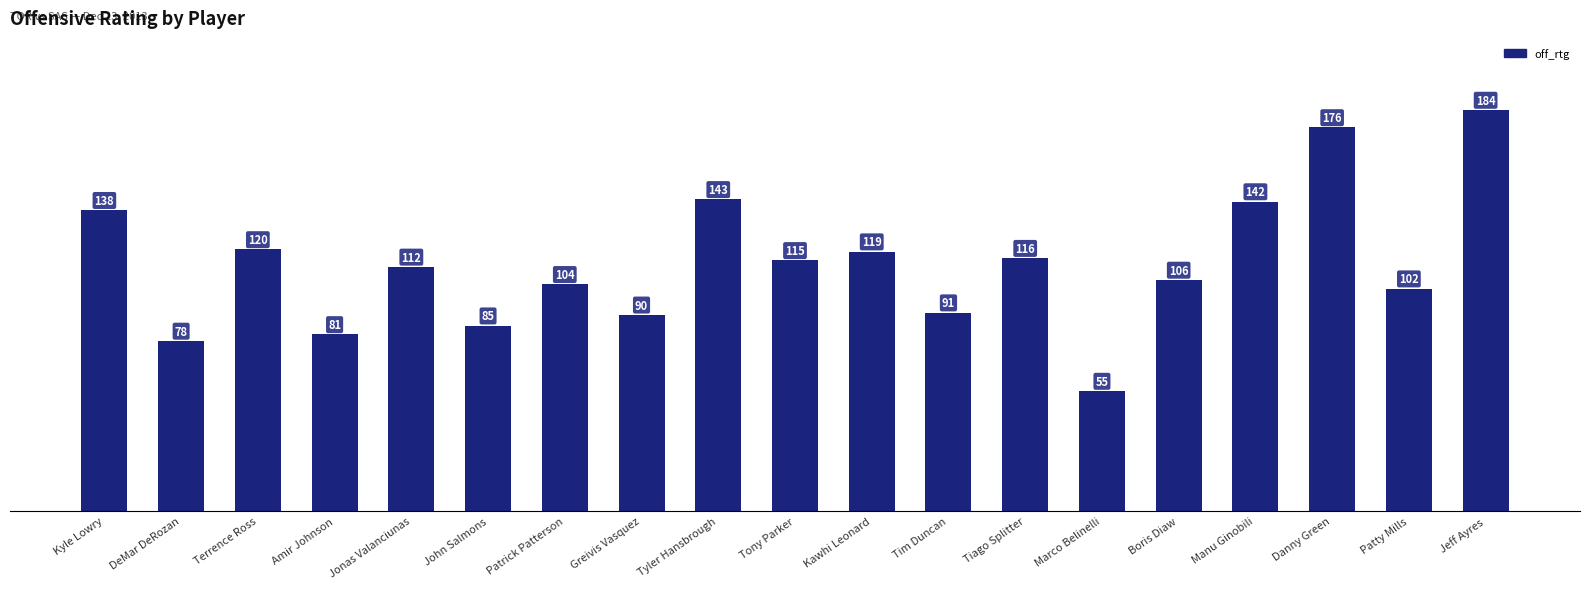

Rank the categories by value from highest to lowest.

Jeff Ayres, Danny Green, Tyler Hansbrough, Manu Ginobili, Kyle Lowry, Terrence Ross, Kawhi Leonard, Tiago Splitter, Tony Parker, Jonas Valanciunas, Boris Diaw, Patrick Patterson, Patty Mills, Tim Duncan, Greivis Vasquez, John Salmons, Amir Johnson, DeMar DeRozan, Marco Belinelli